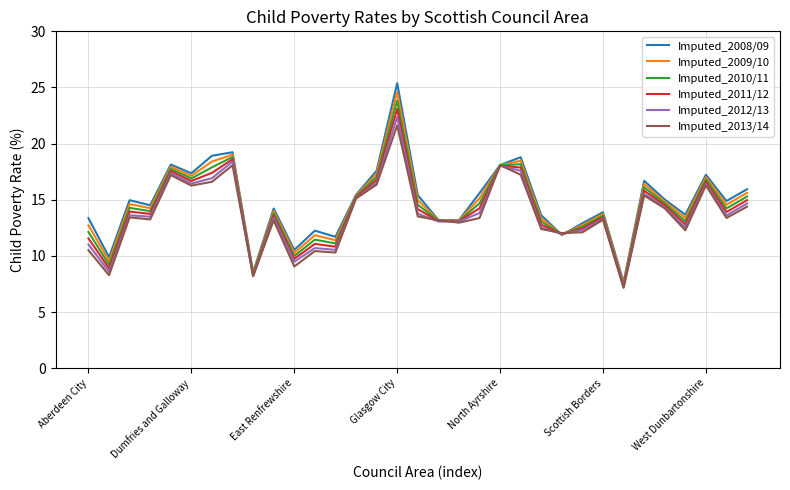

Is this an area chart (filled region under the line)?

No